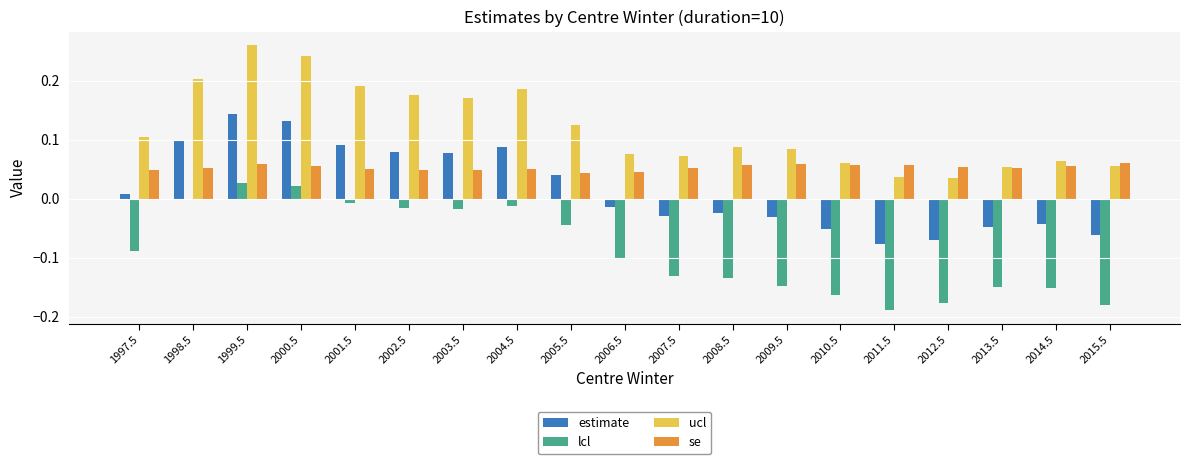

Which series has the widest spread of values?

ucl